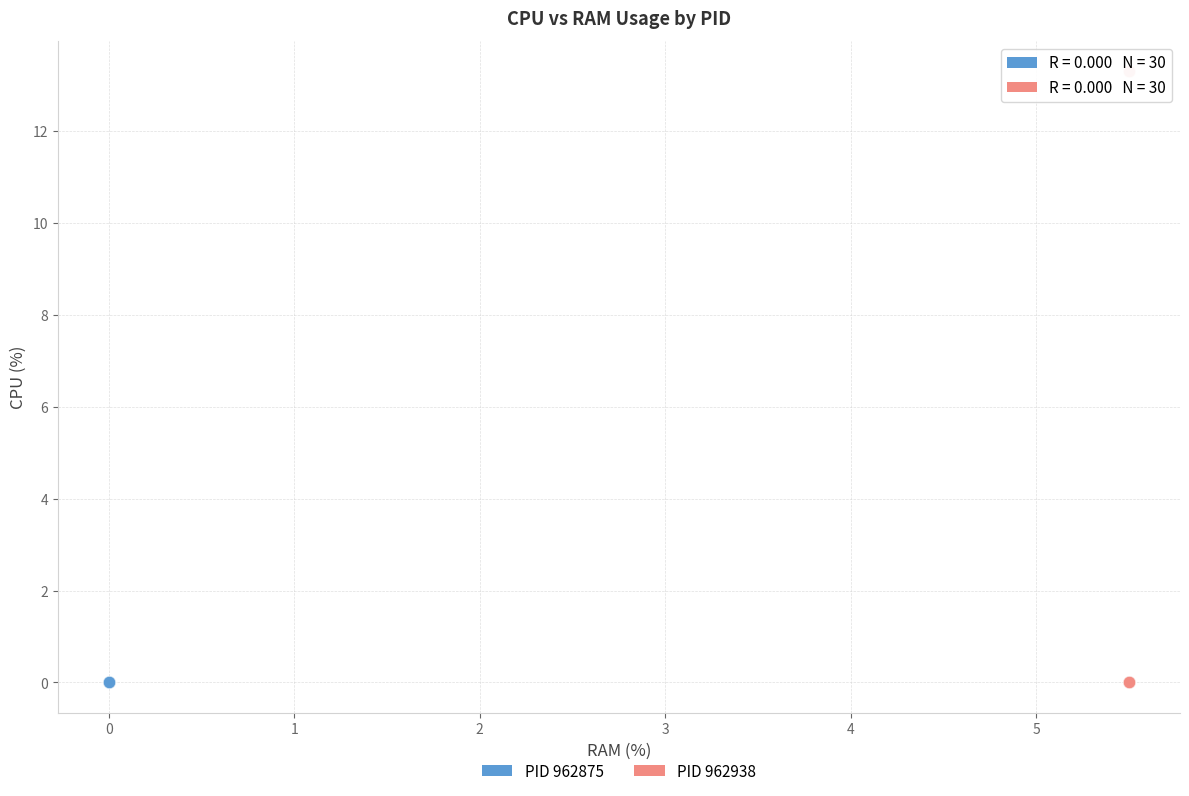

What are all the series names shown in the legend?

PID 962875, PID 962938